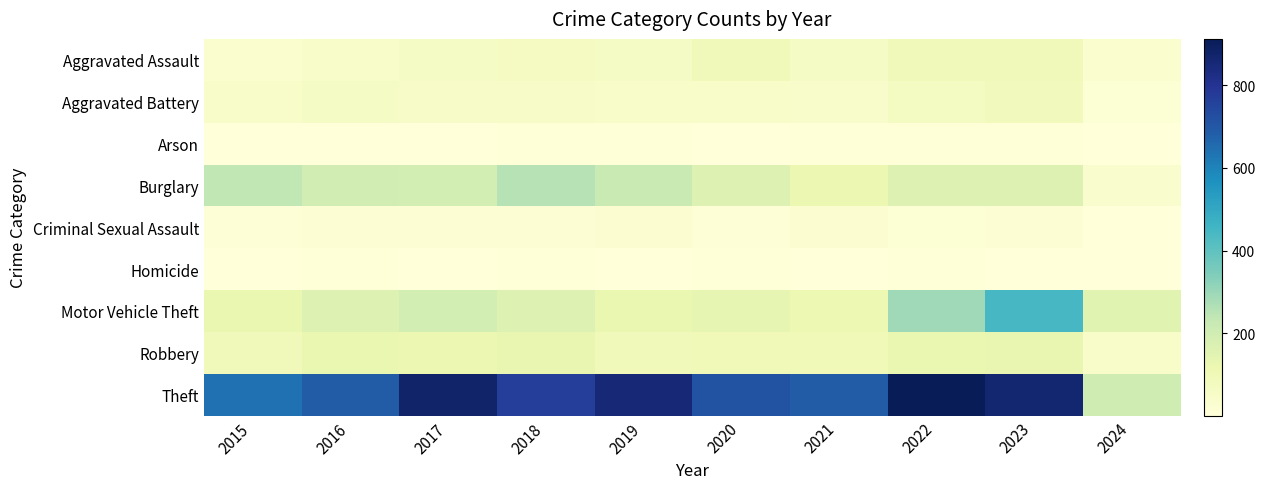

How many series are shown in this chart?

9